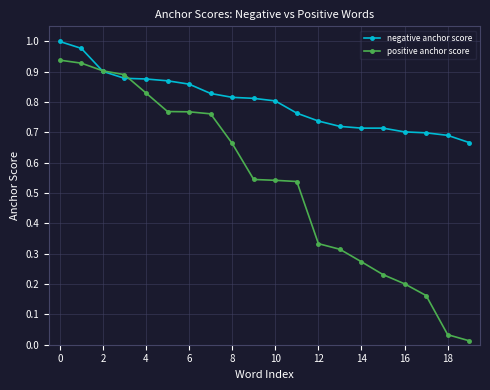

List the series in order of their overall mean, lowest first.

positive anchor score, negative anchor score